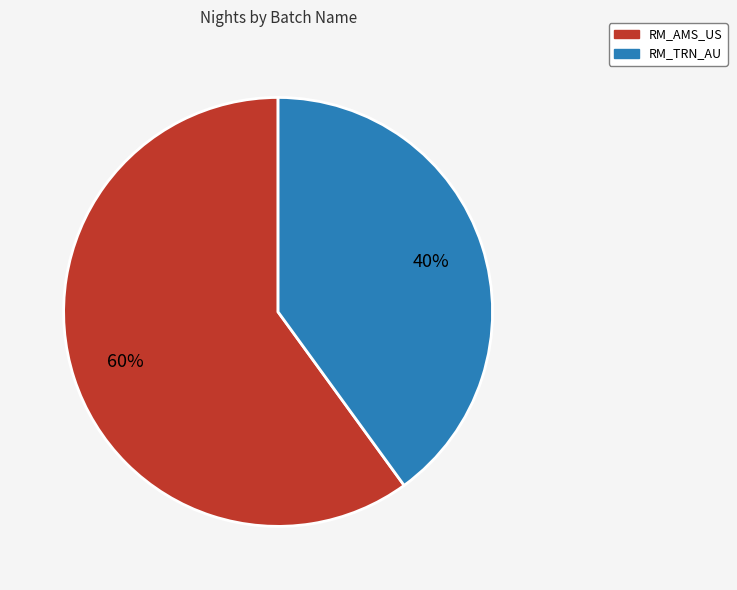

What percentage is the RM_AMS_US slice, to the nearest percent?

60%